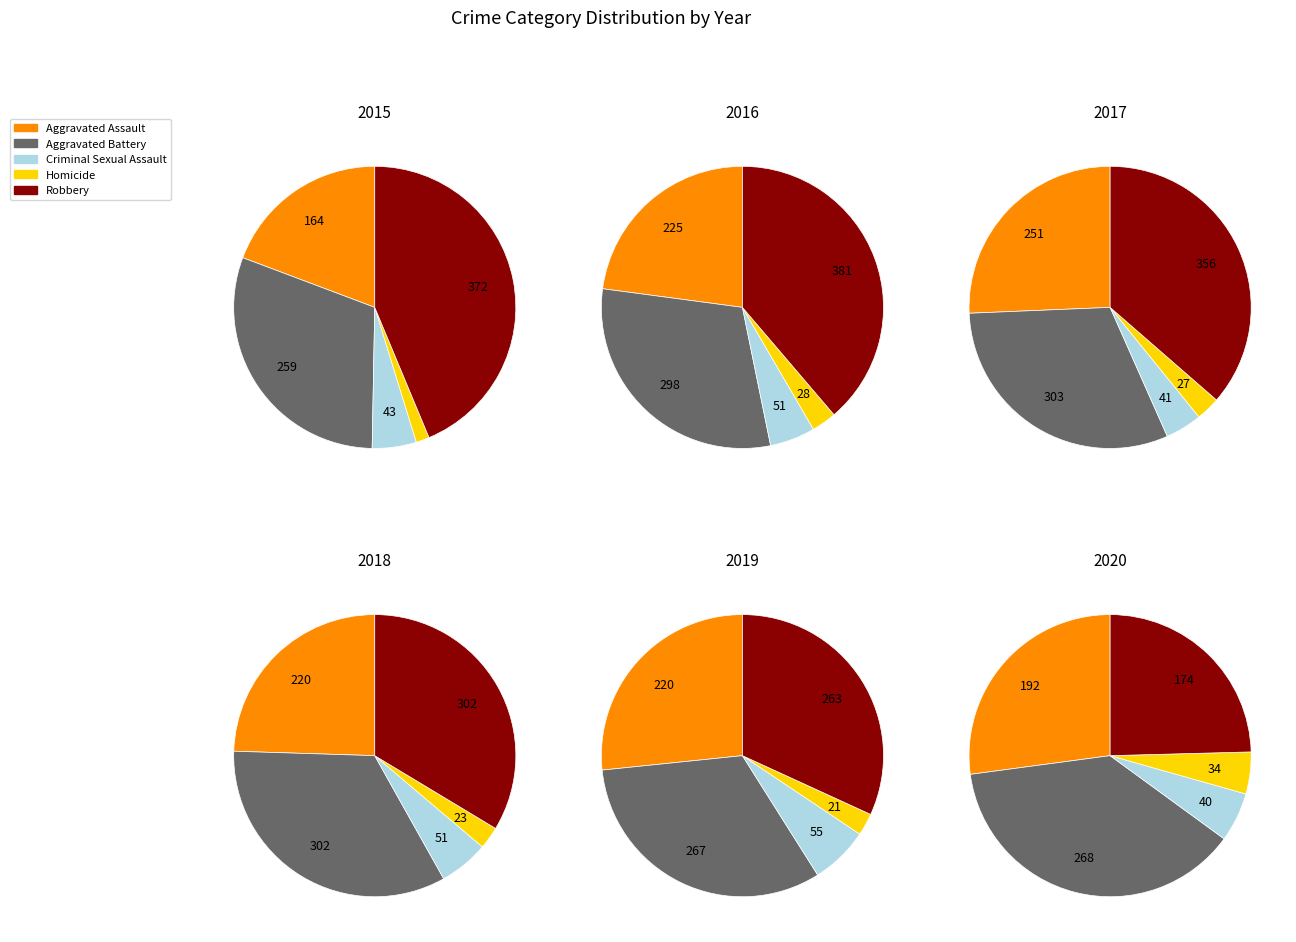

Does Aggravated Battery account for over 50% of the chart?

No